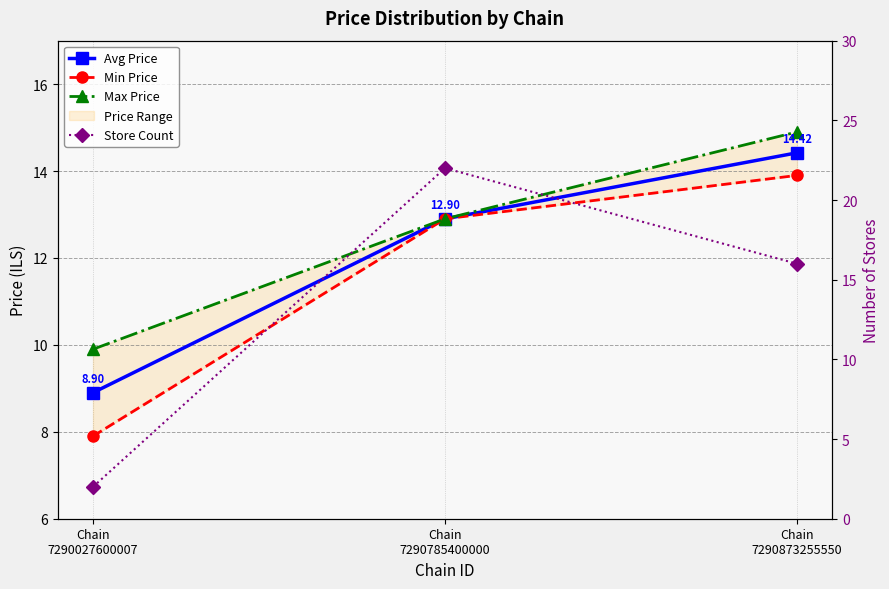

How many lines are shown in the chart?

4